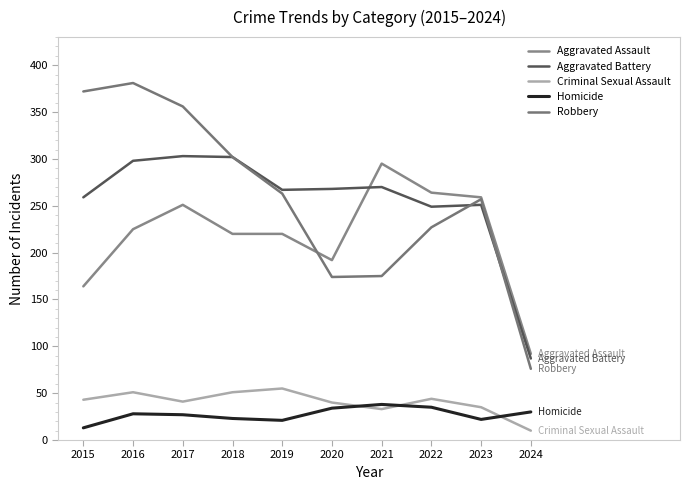

Rank the series by their maximum value, from lowest to highest.

Homicide, Criminal Sexual Assault, Aggravated Assault, Aggravated Battery, Robbery